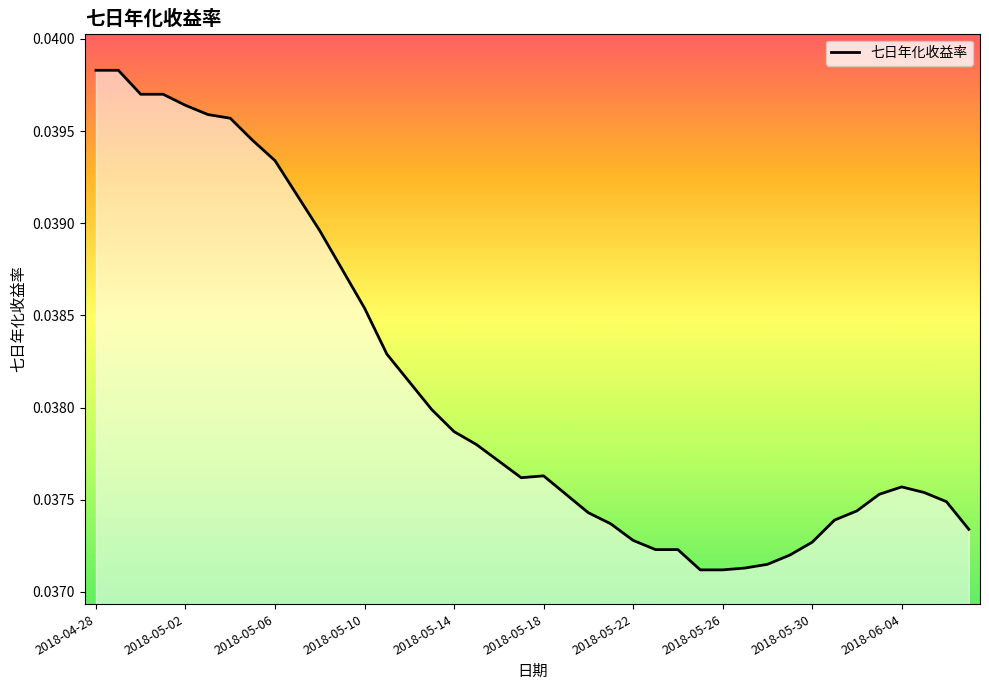

Is it true that the value at 2018-05-30 is 0.1?

False